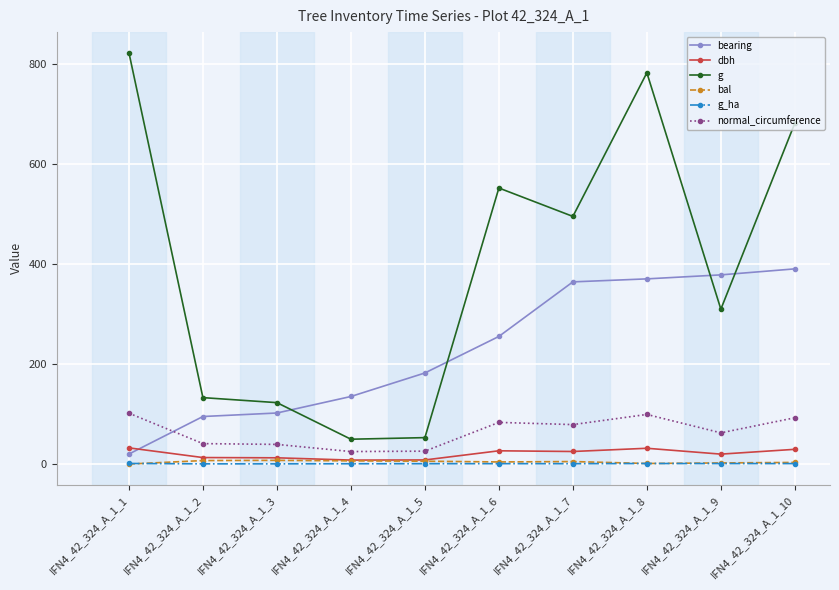

At which label does bal first exceed 5?

IFN4_42_324_A_1_2